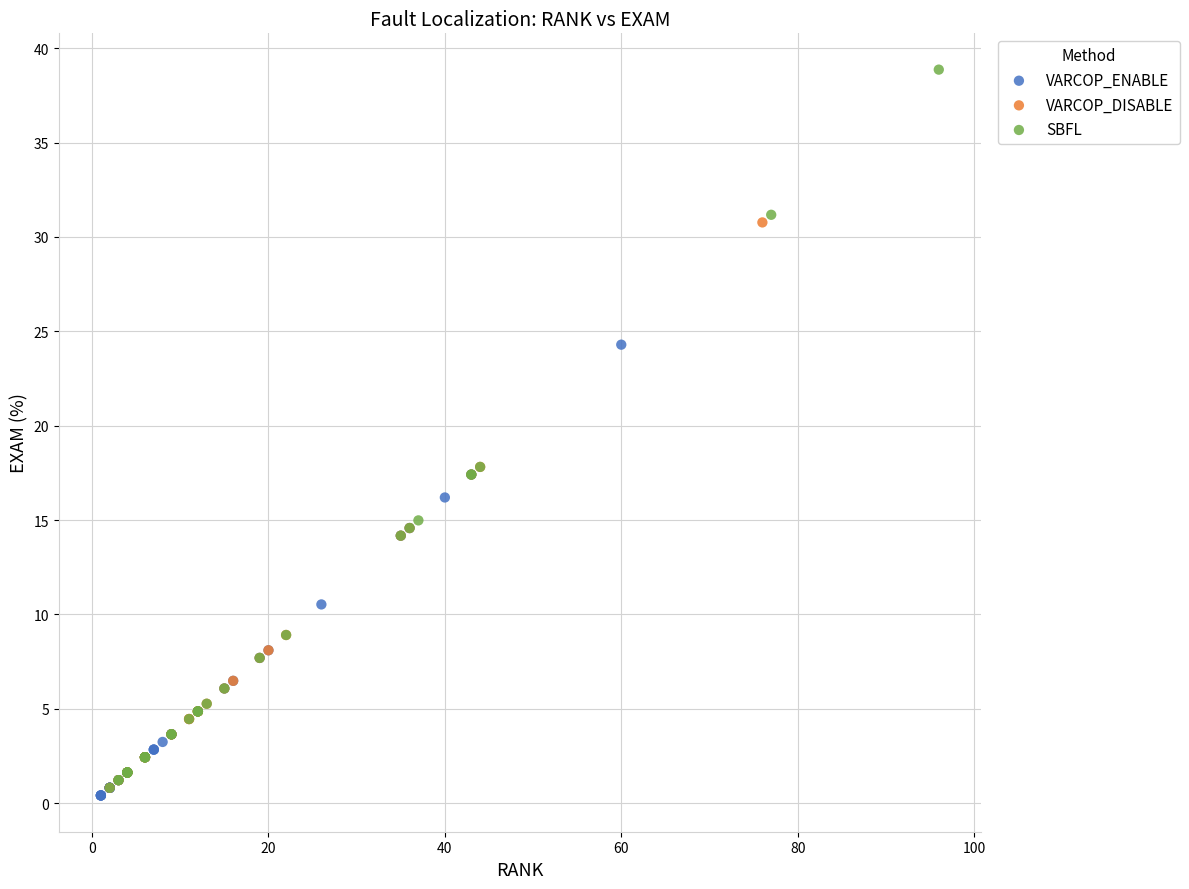

Which series has the widest spread of Y values?

SBFL